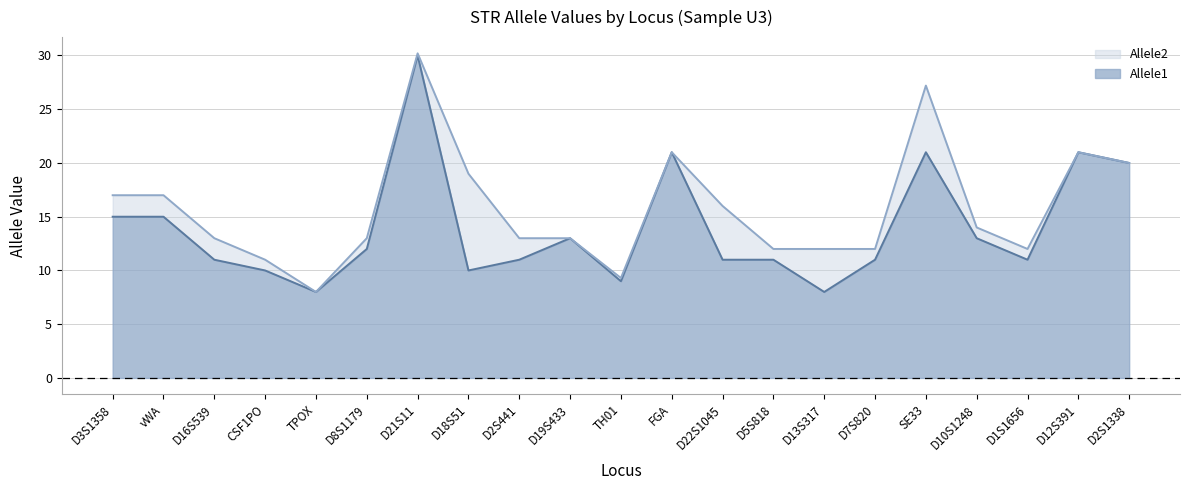

Which series has the largest range (max minus min)?

Allele2